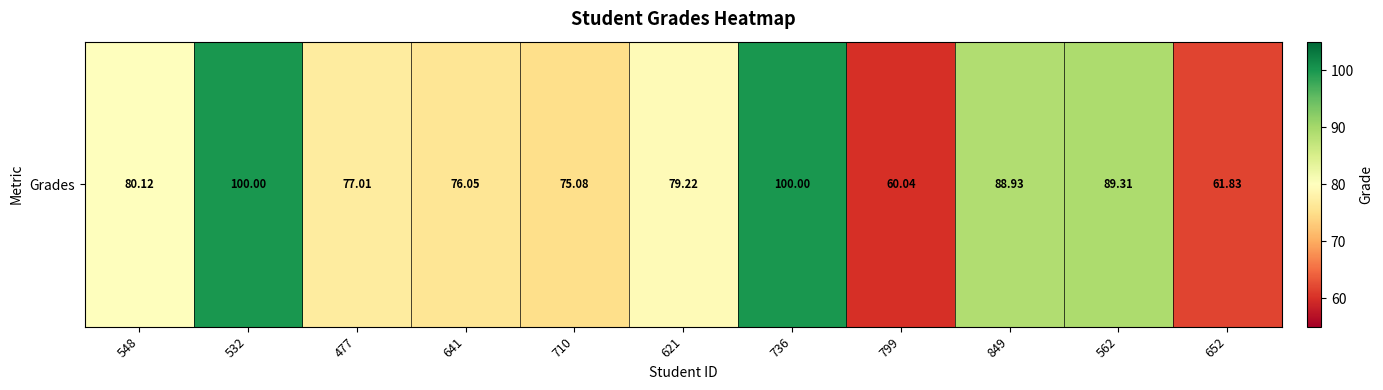

Reading left to right, transcribe all the data shown in this chart.

548=80.1	532=100.0	477=77.0	641=76.0	710=75.1	621=79.2	736=100.0	799=60.0	849=88.9	562=89.3	652=61.8